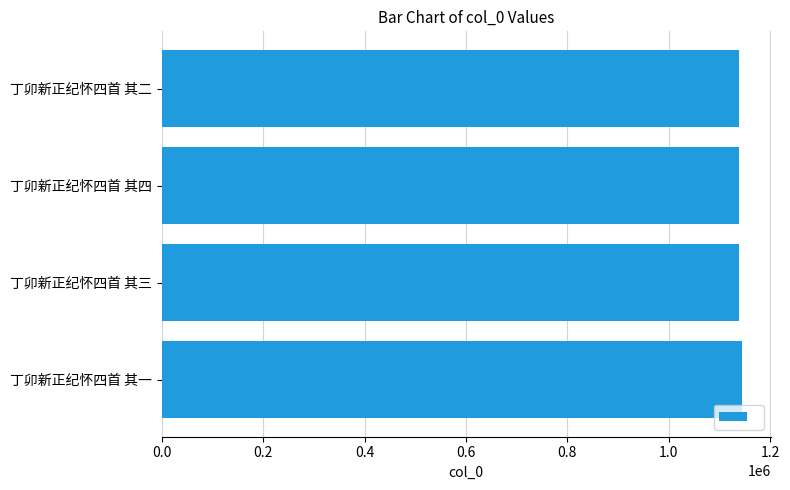

How many data points are less than 1138651?

2